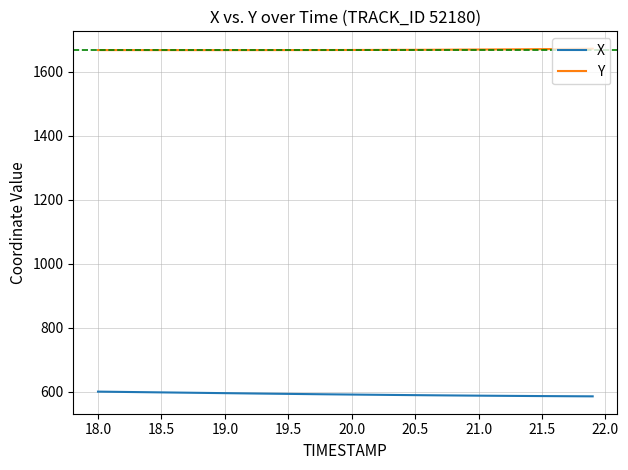

What is the highest value of the Y series?

1672.3